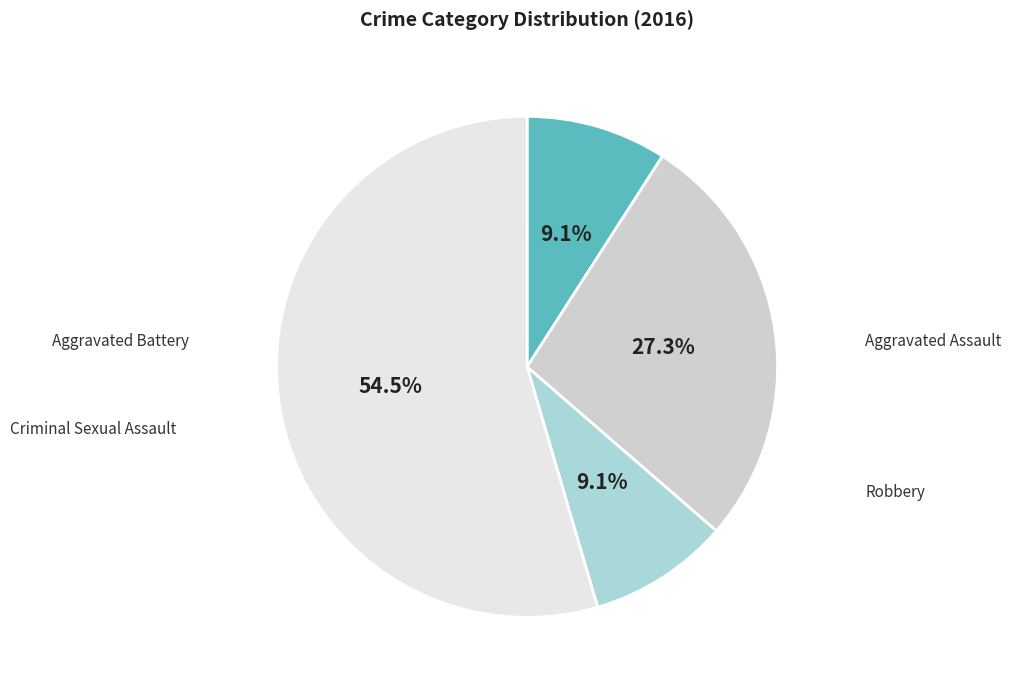

How many segments does this pie chart have?

4